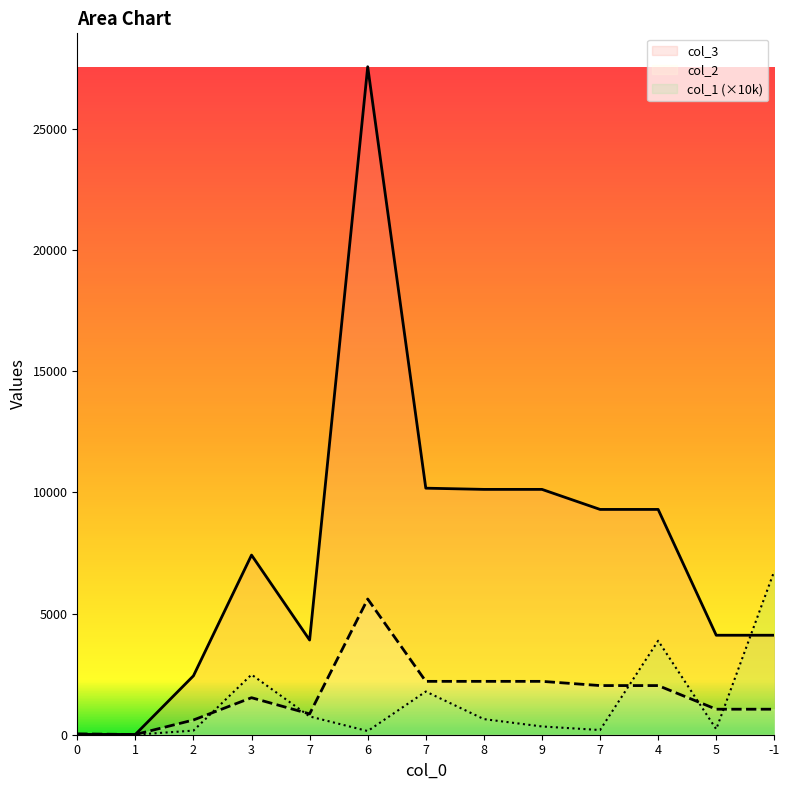

Is it true that col_3 equals 1671.3 at 2?

False